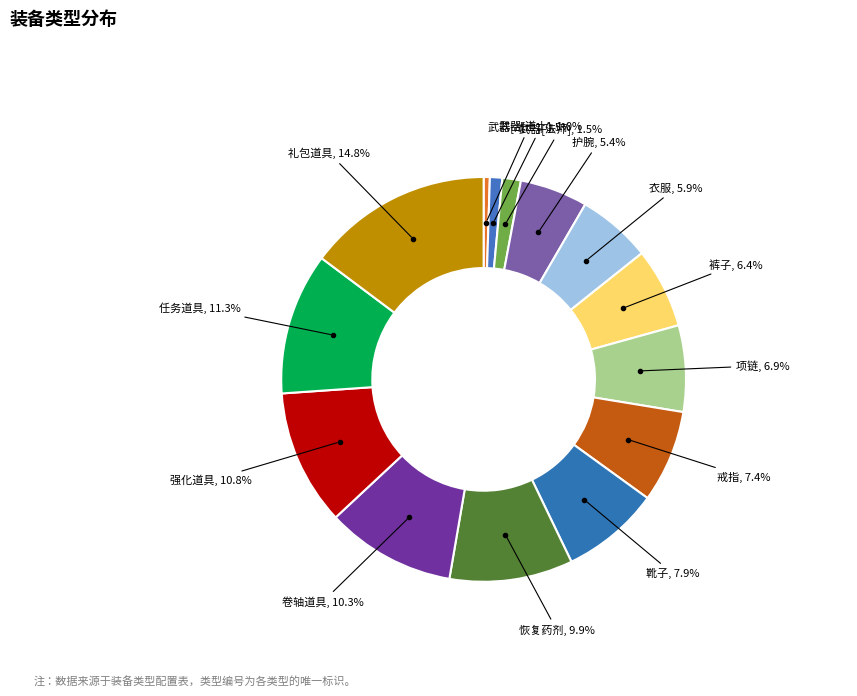

How many slices are in this pie chart?

14